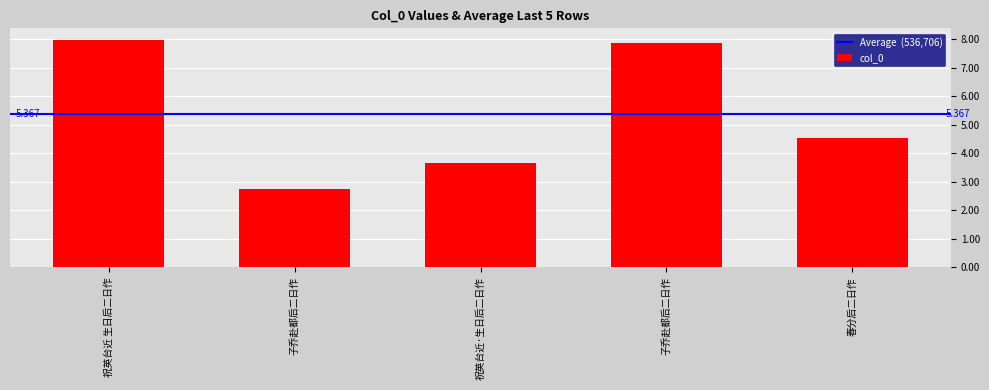

Does the chart contain any negative values?

No